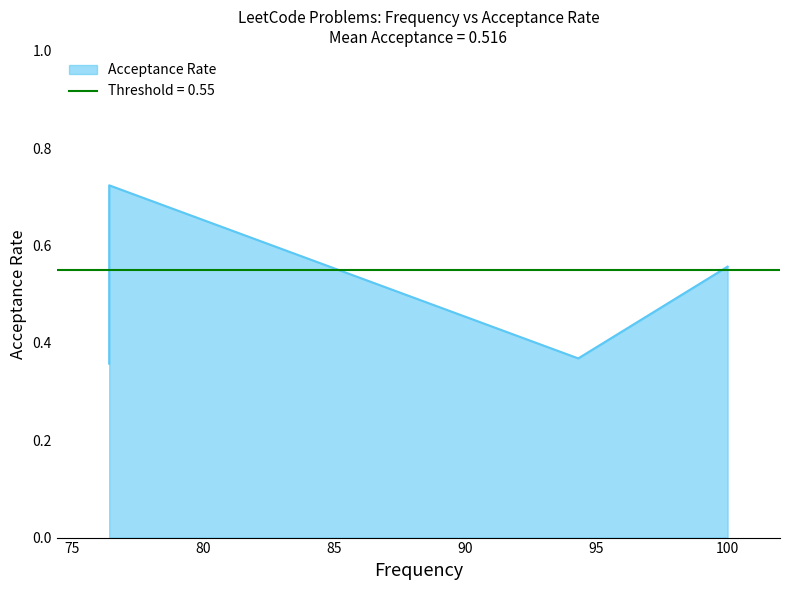

How many categories are shown in the chart?

6